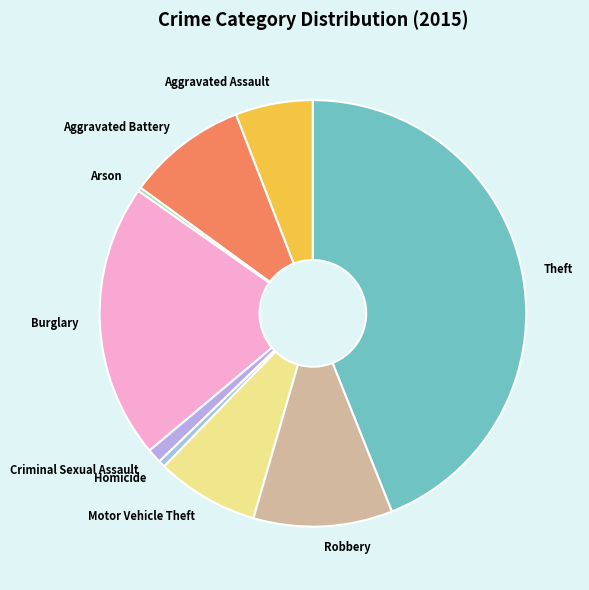

Is the sum of Motor Vehicle Theft and Aggravated Battery greater than half?

No